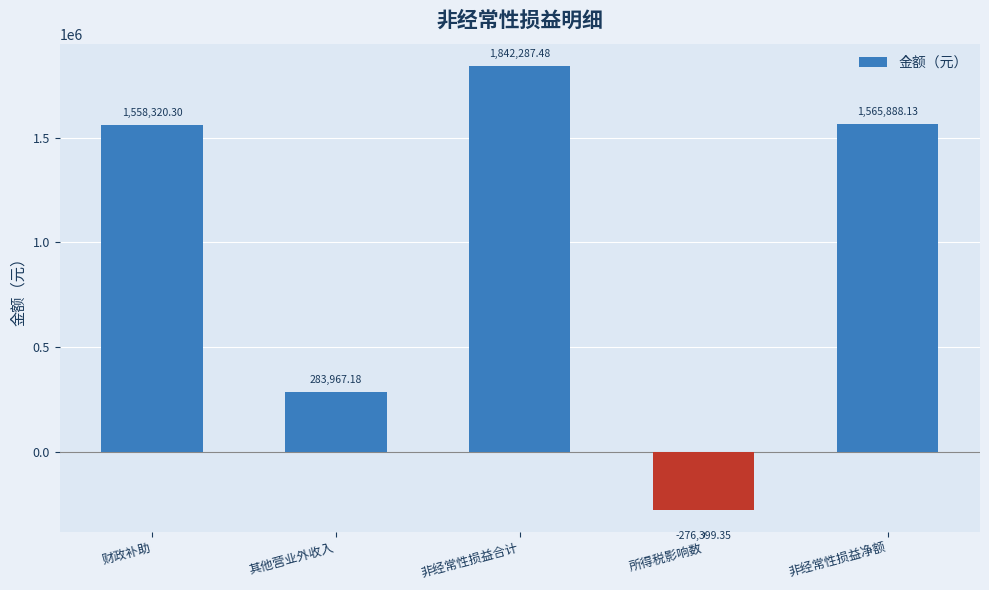

What is the average value?

994812.7